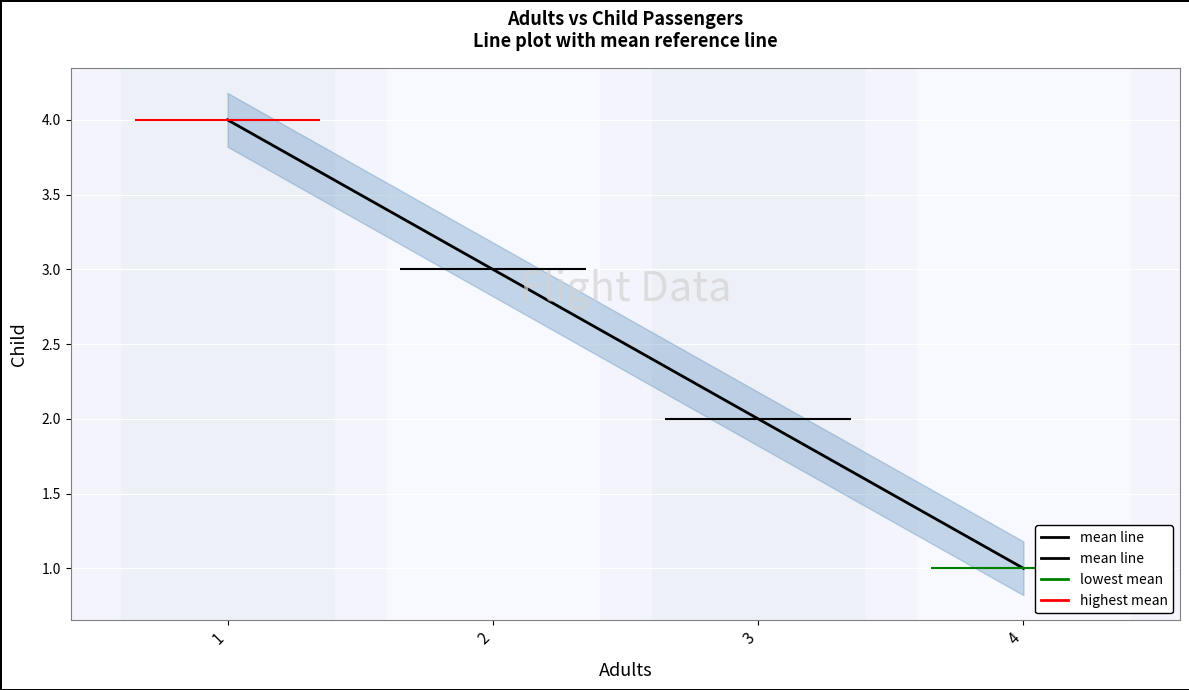

Count the values in the range 2 to 4.

3